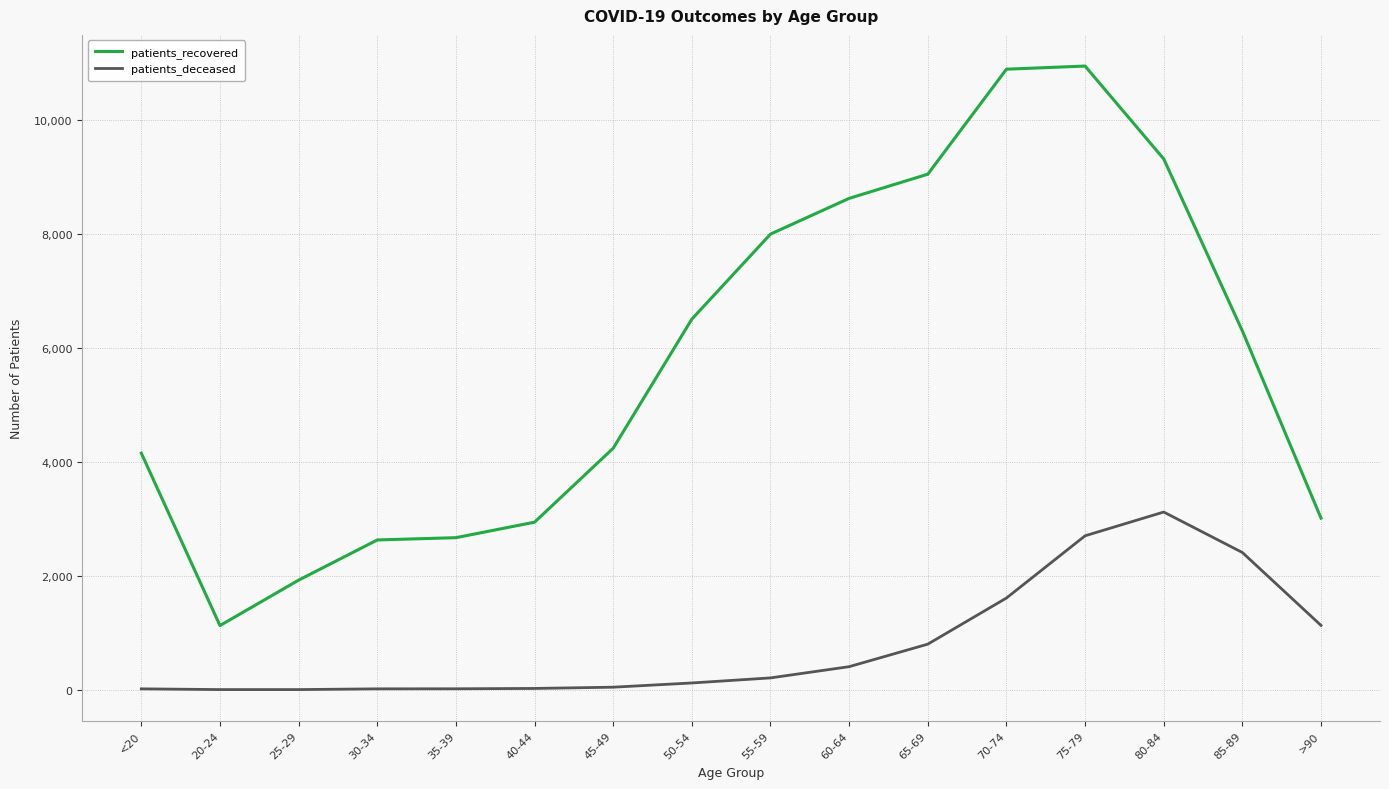

At which category is the sum across all series the highest?

75-79